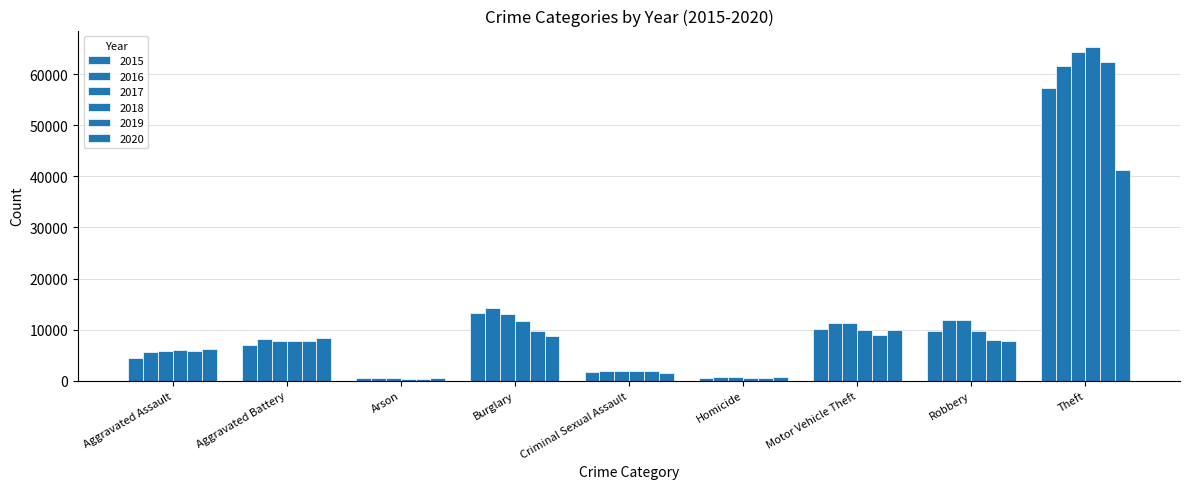

At which label does 2016 first exceed 8085?

Burglary